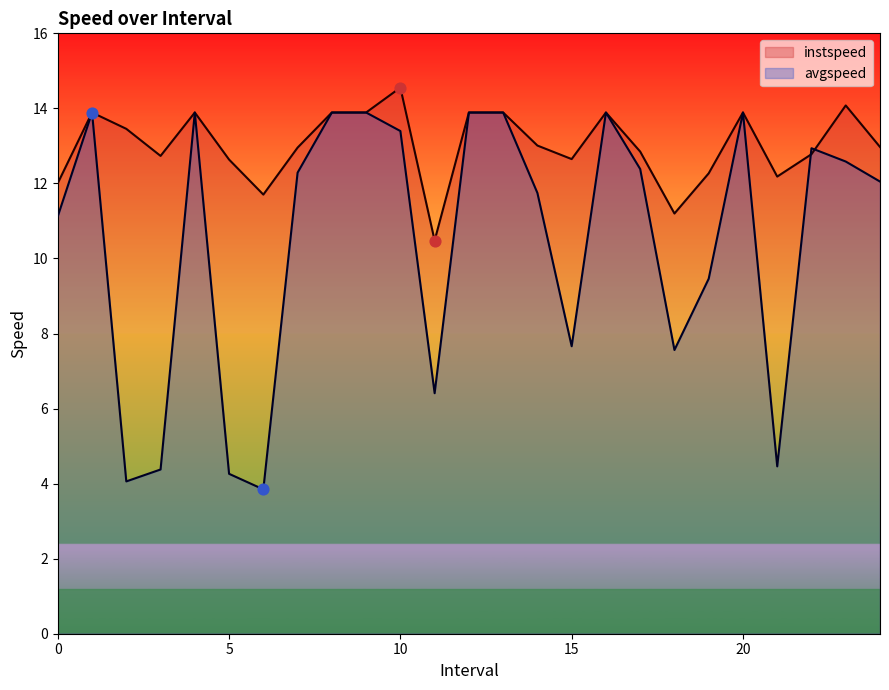

At how many categories does at least one series exceed 4?

25